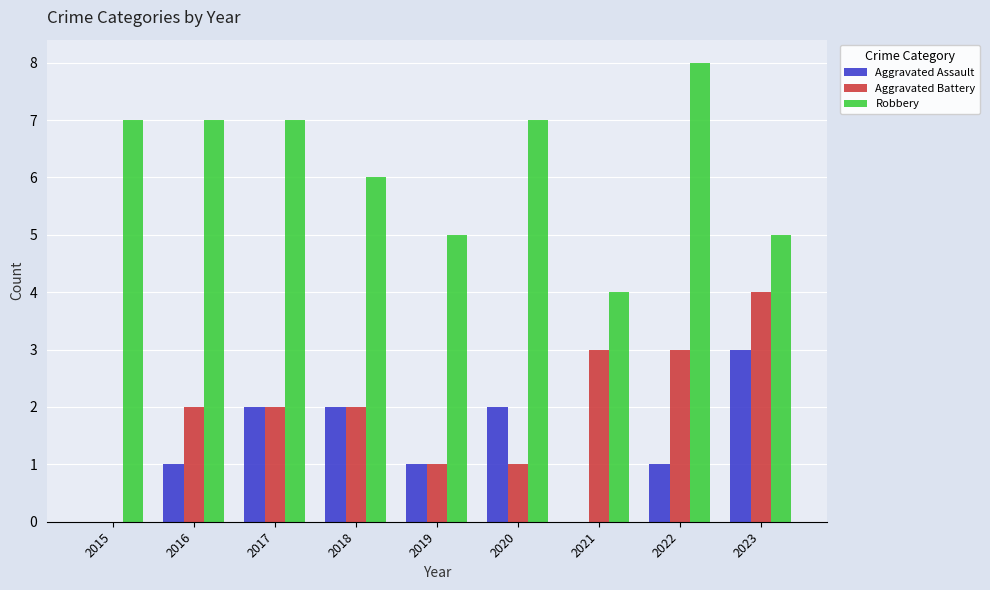

How many data points does each series have?

9